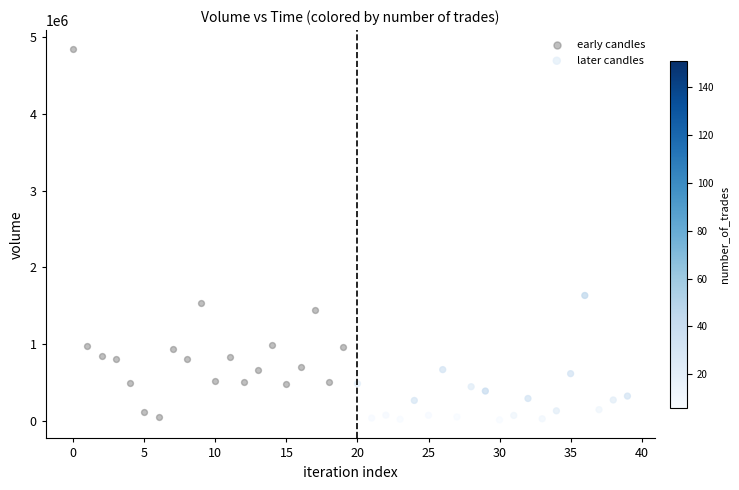

Which series reaches the maximum Y coordinate?

early candles